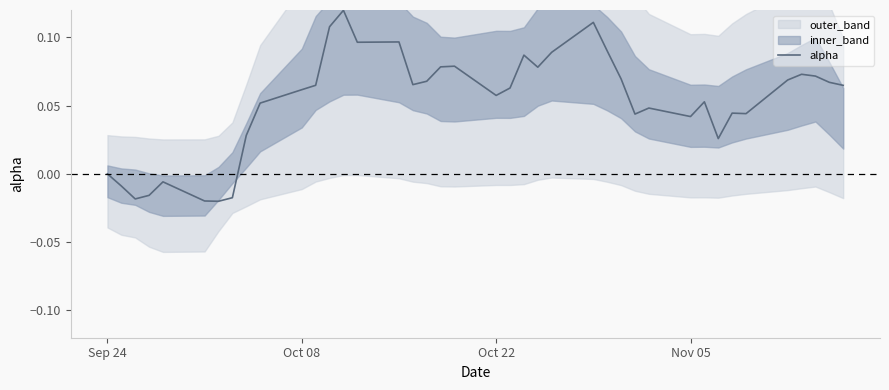

True or false: alpha has a value of 0.1 at Sep 24.

False